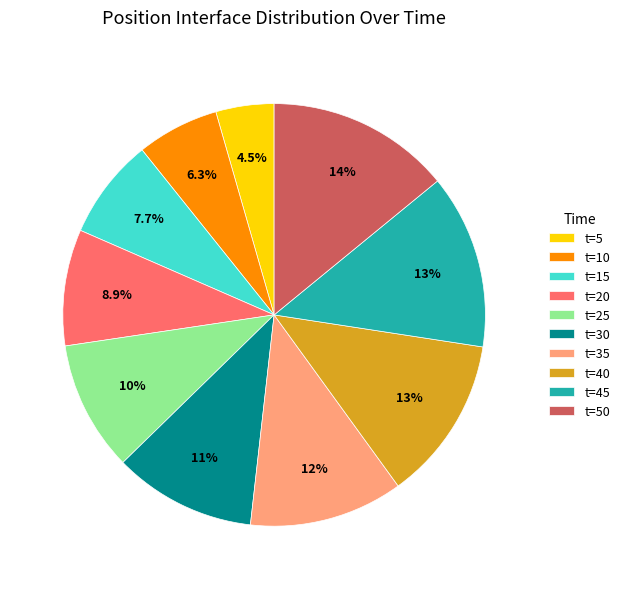

Rank the categories by value from lowest to highest.

t=5, t=10, t=15, t=20, t=25, t=30, t=35, t=40, t=45, t=50